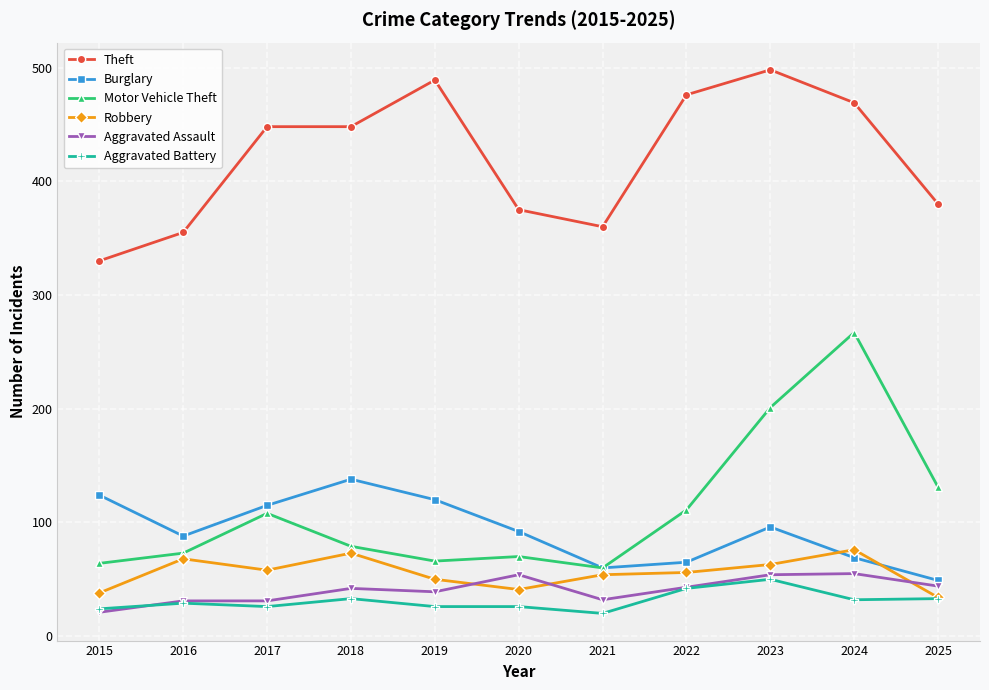

What is the greatest value displayed?

498